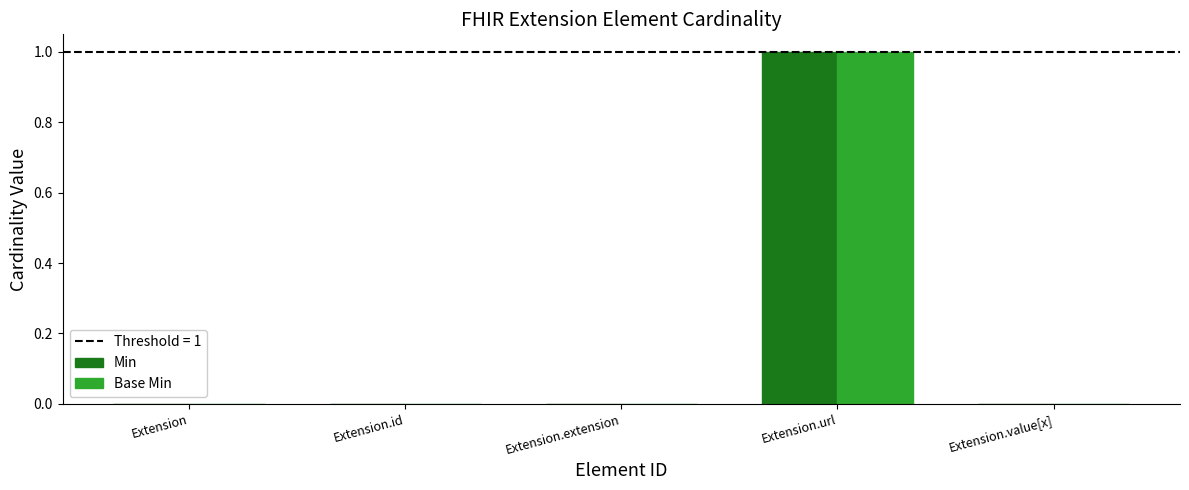

How many Base Min values are between 0 and 1?

5